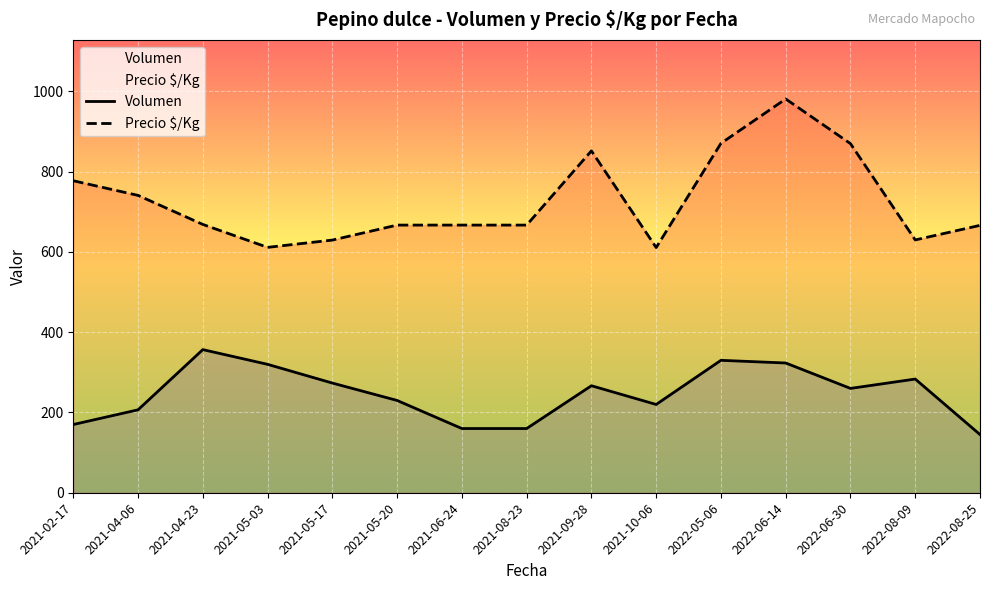

True or false: Volumen has a value of 278.3 at 2021-04-06.

False